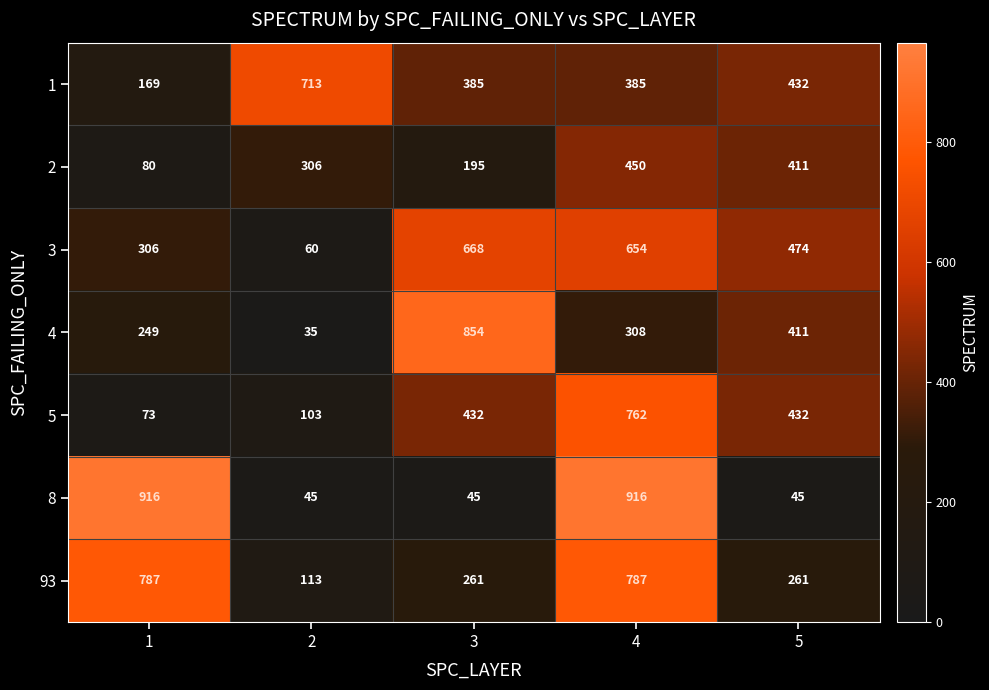

At which label does 4 first exceed 308?

3